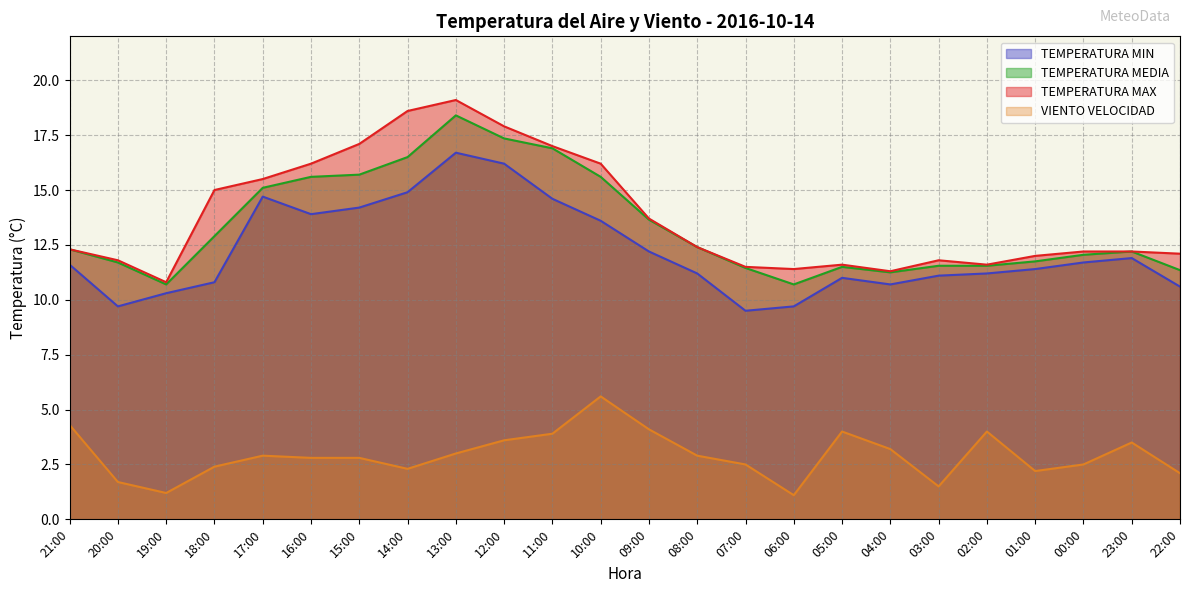

Which series changed the most between 13:00 and 05:00?

TEMPERATURA MAX